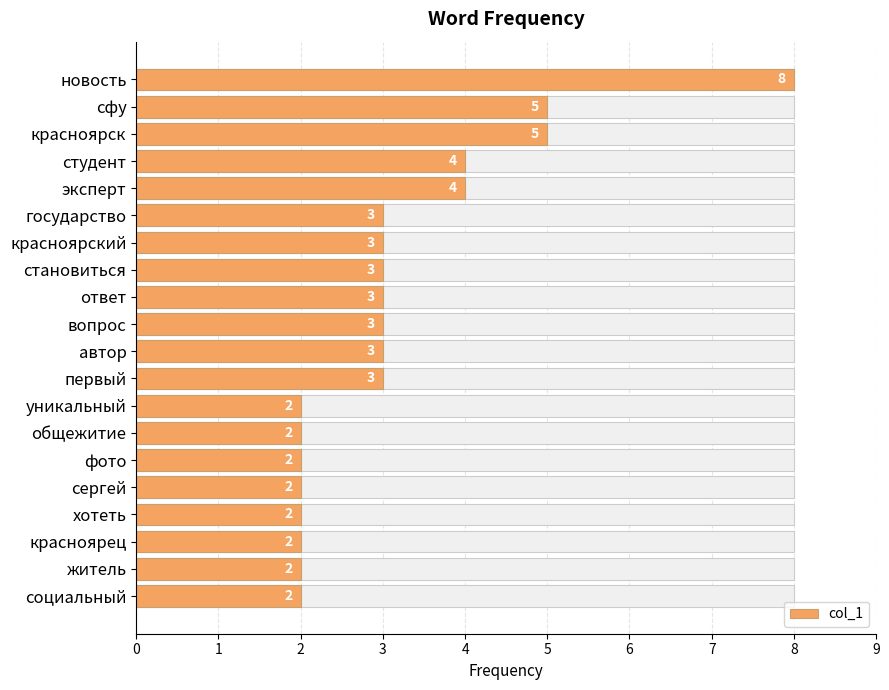

How many bars are there in total?

20